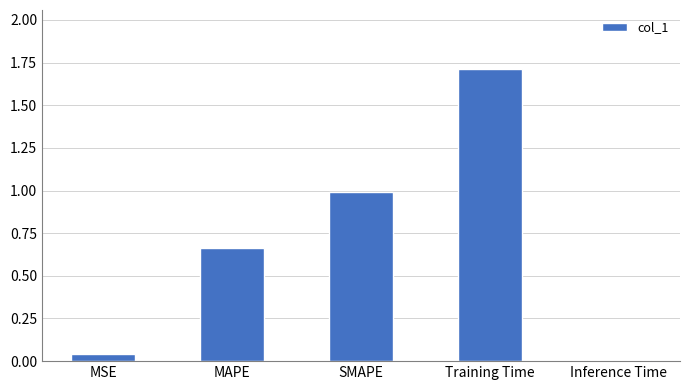

Read the value at SMAPE.

1.0